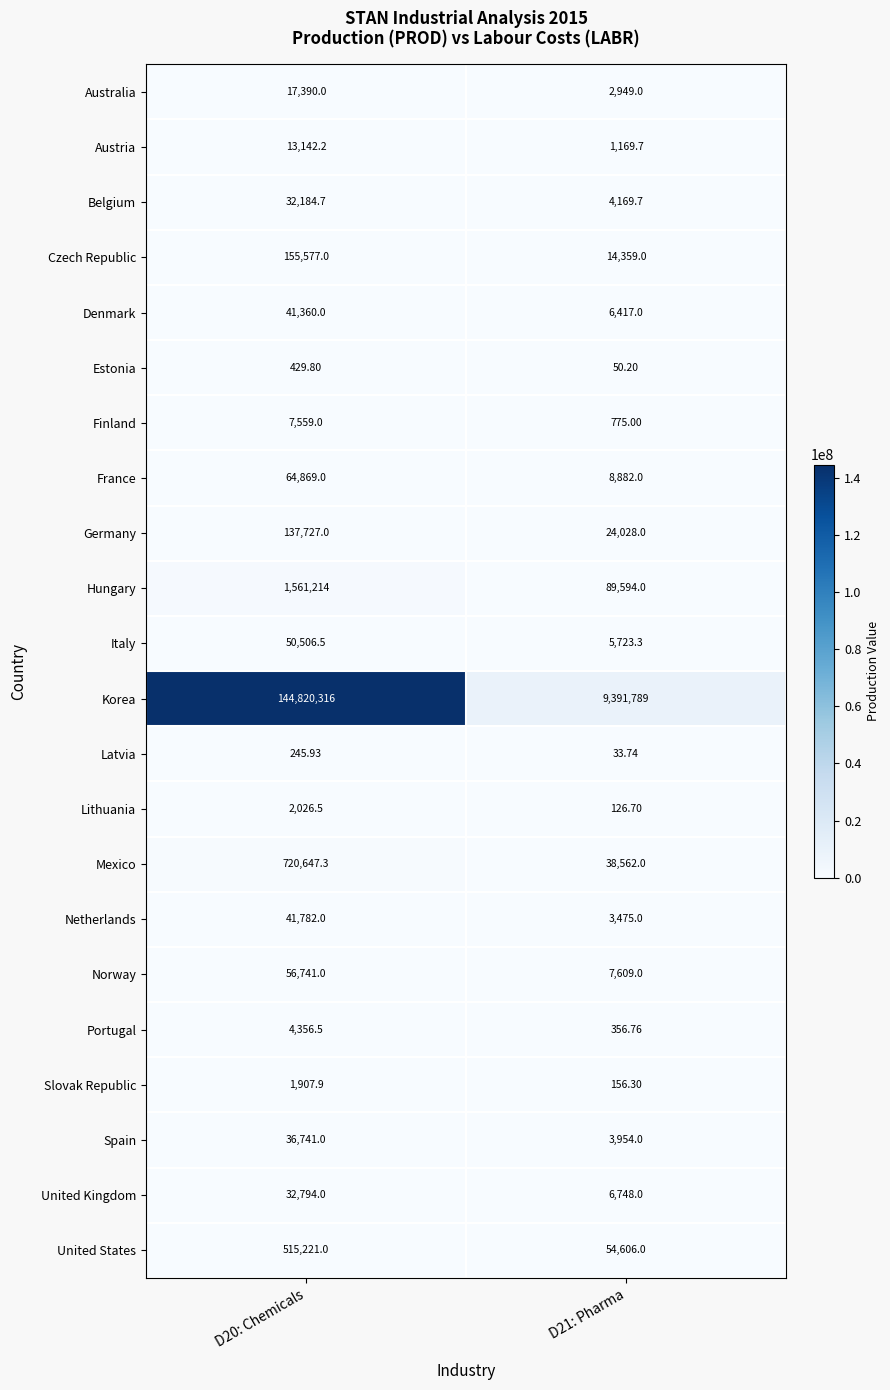

Which series changed the most between D20: Chemicals and D21: Pharma?

Korea